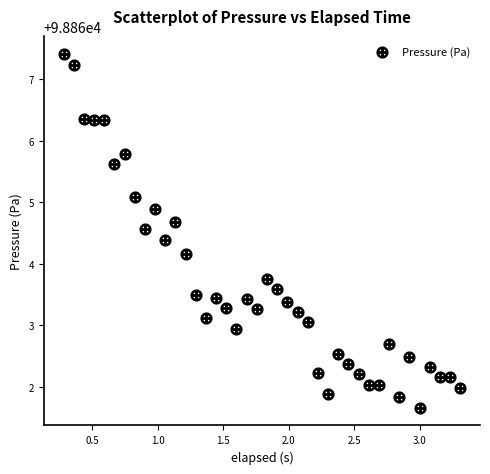

What is the range of Y values (max minus min)?

5.8